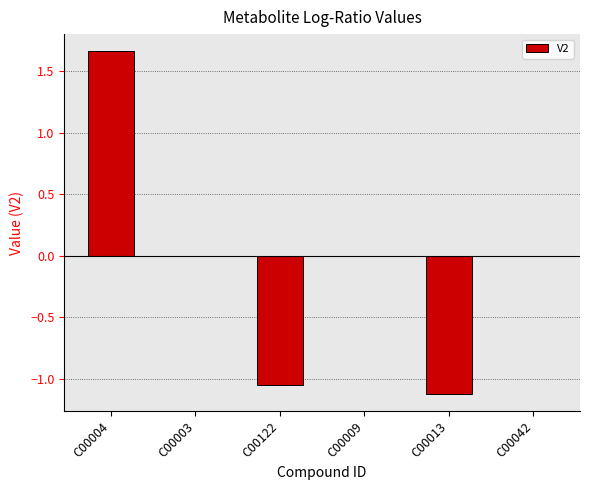

Which label corresponds to the largest value in the chart?

C00004